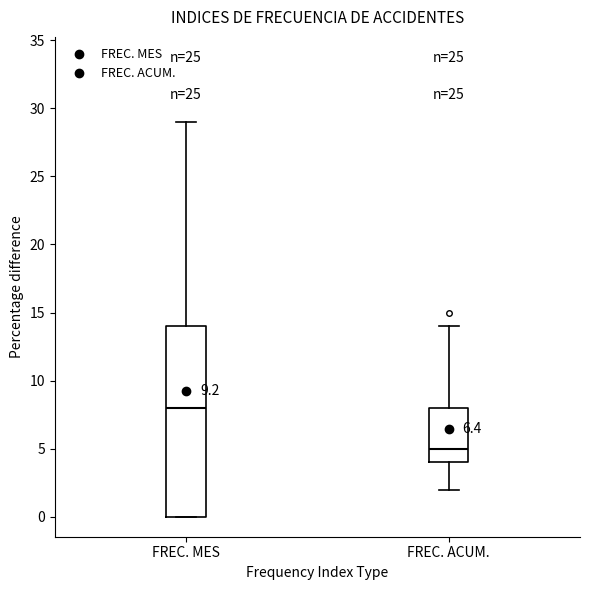

Which box has the highest median line?

FREC. MES